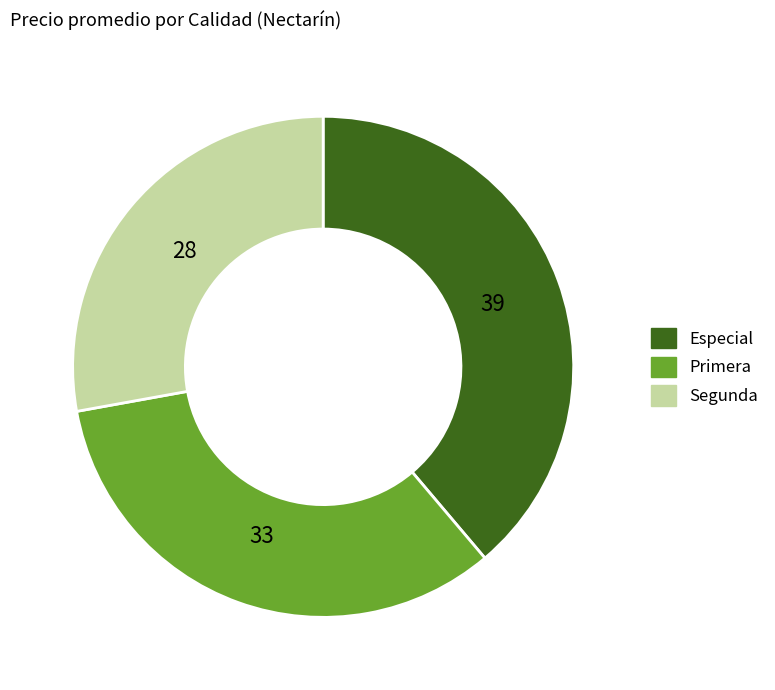

Is there a majority slice in this chart?

No